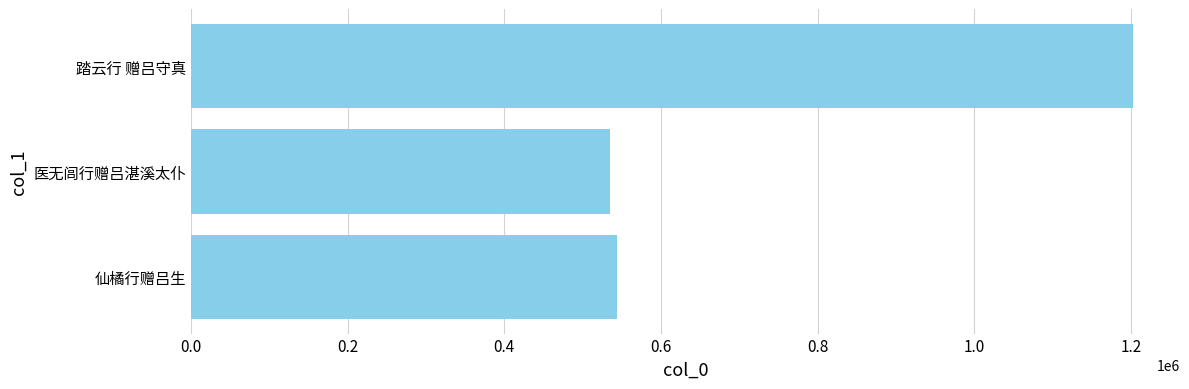

The chart shows a value of 1201982 at 踏云行 赠吕守真. True or false?

True